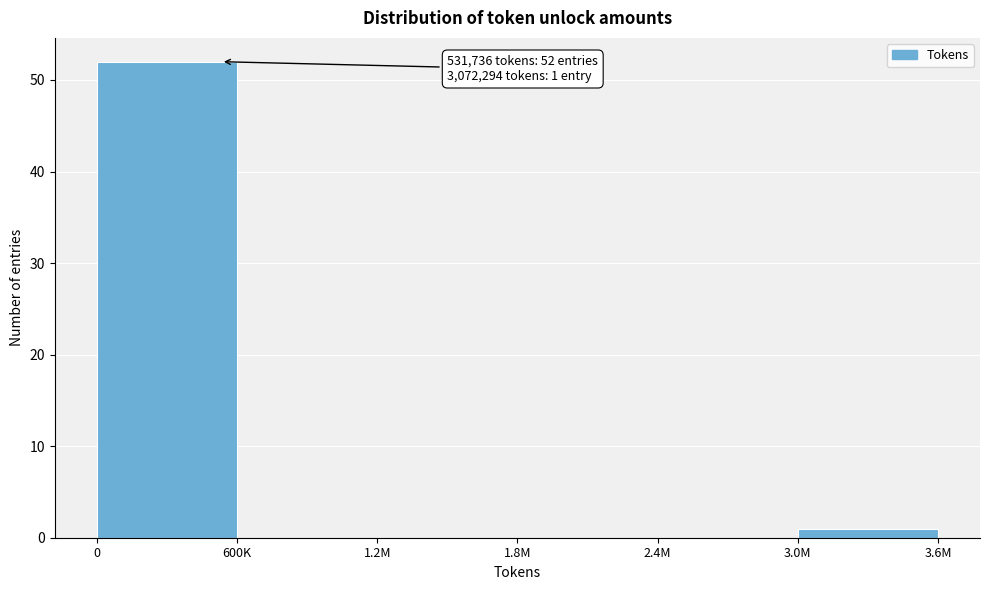

Reading left to right, list all the values displayed in this chart.

0=52	600K=0	1.2M=0	1.8M=0	2.4M=0	3.0M=1